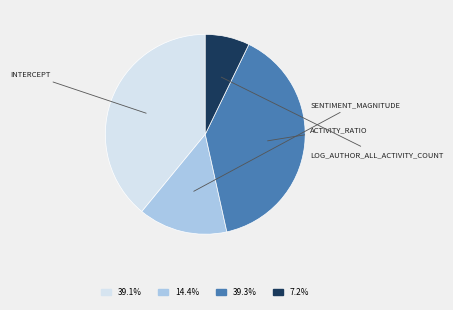

Does any single category account for the majority?

No